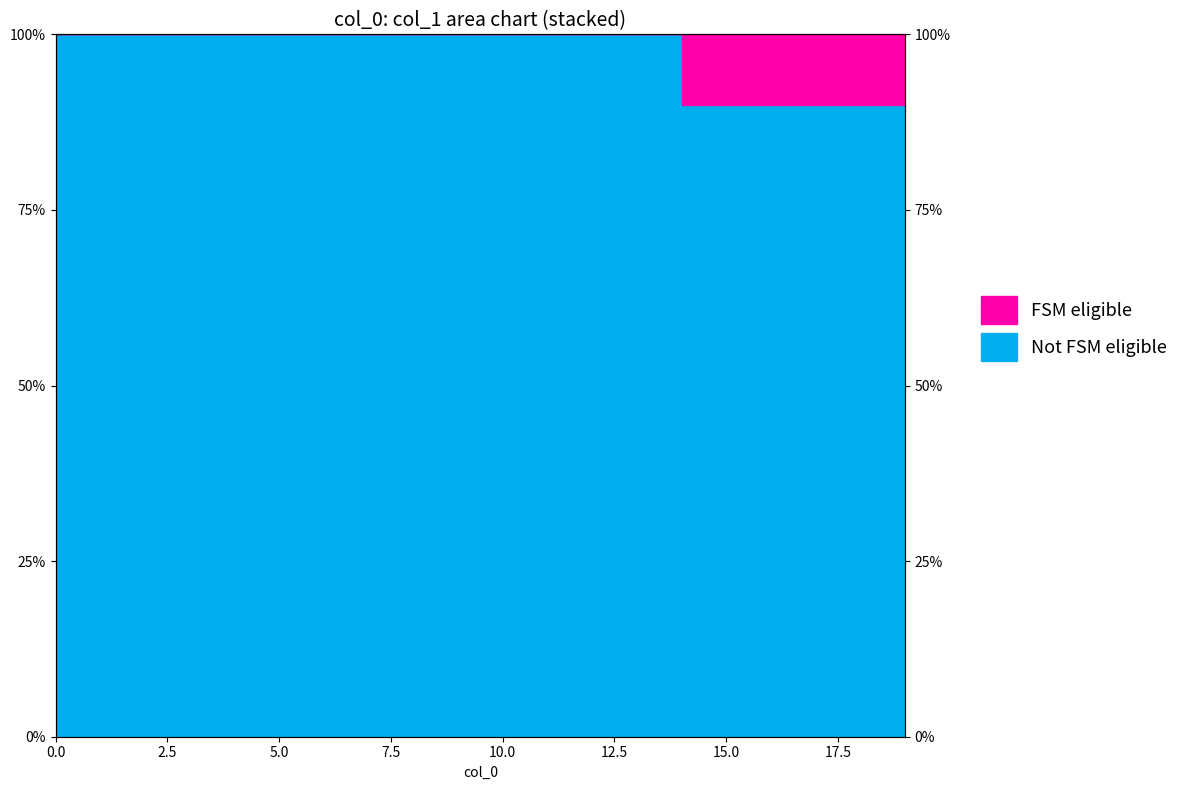

What is the approximate value at 8?

100